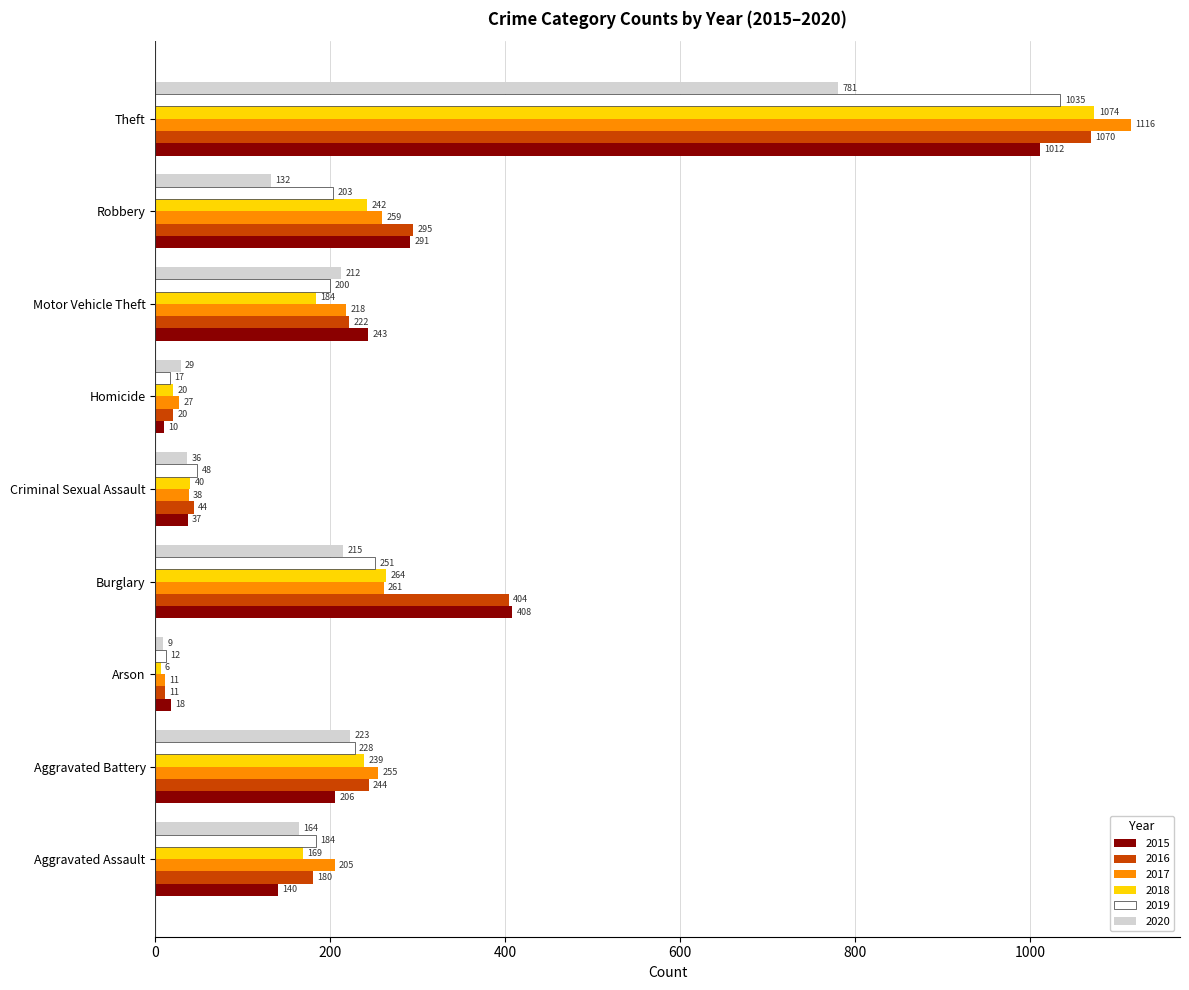

The 2016 series shows 150 at Burglary. True or false?

False